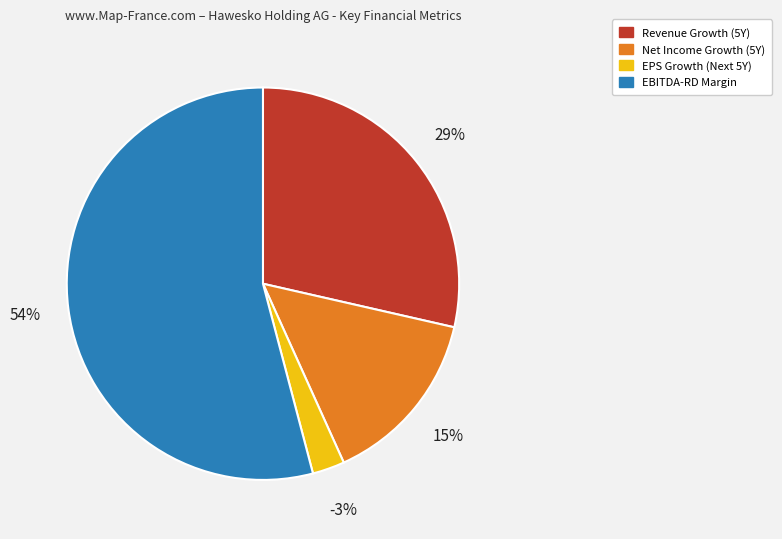

To the nearest percent, what is the combined percentage of historical_growth_net_income_last_5_years and expected_growth_eps_next_5_years?

13%